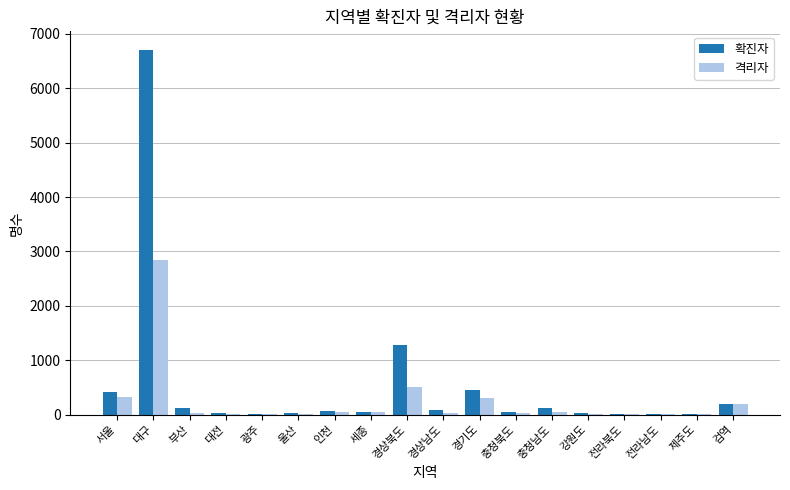

Which series changed the most between 서울 and 제주도?

확진자